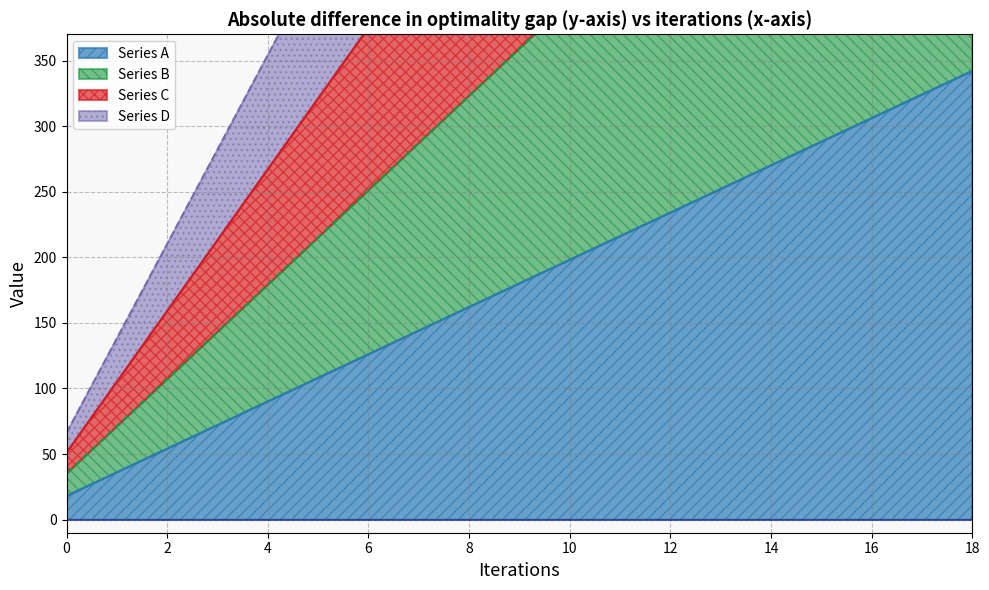

Reading left to right, list all the values displayed in this chart.

Series A: 0=18	1=36	2=54	3=72	4=90	5=108	6=126	7=144	8=162	9=180	10=198	11=216	12=234	13=252	14=270	15=288	16=306	17=324	18=342
Series B: 0=35	1=71	2=107	3=143	4=179	5=215	6=251	7=287	8=323	9=359	10=395	11=431	12=467	13=503	14=539	15=575	16=611	17=647	18=683
Series C: 0=51	1=105	2=159	3=213	4=267	5=321	6=375	7=429	8=483	9=537	10=591	11=645	12=699	13=753	14=807	15=861	16=915	17=969	18=1023
Series D: 0=66	1=138	2=210	3=282	4=354	5=426	6=498	7=570	8=642	9=714	10=786	11=858	12=930	13=1002	14=1074	15=1146	16=1218	17=1290	18=1362